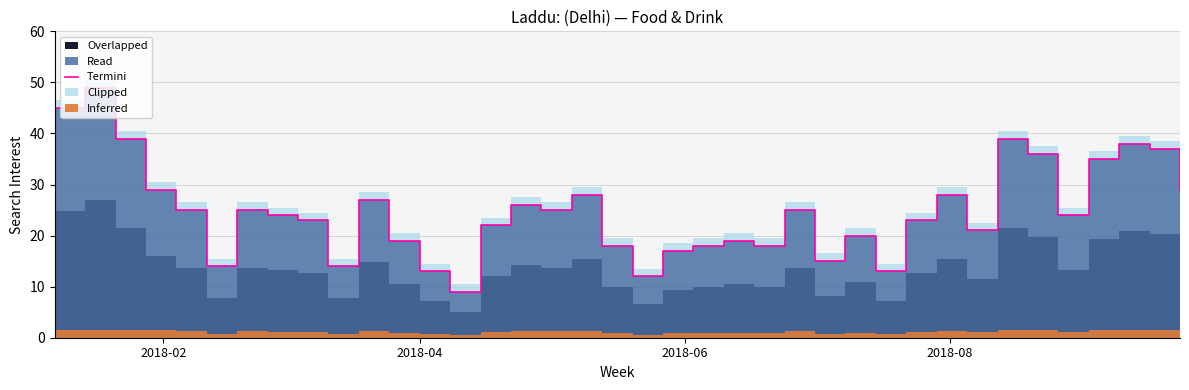

Reading right to left, what are all the values shown in this chart?

29	37	38	35	24	36	39	21	28	23	13	20	15	25	18	19	18	17	12	18	28	25	26	22	9	13	19	27	14	23	24	25	14	25	29	39	49	45